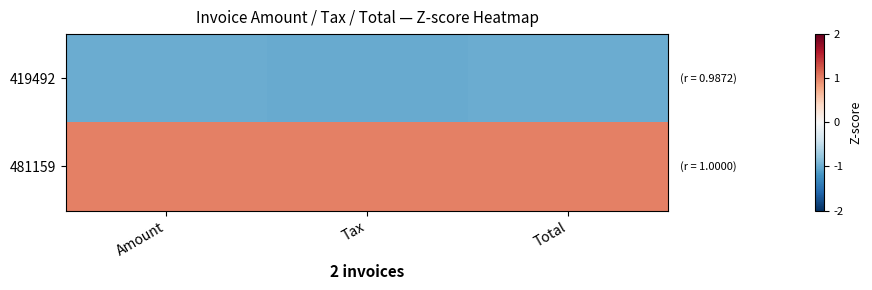

Which series has the widest spread of values?

419492